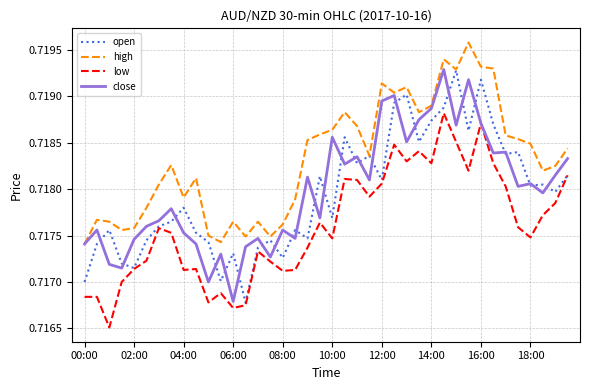

Which series has the largest total across all categories?

high